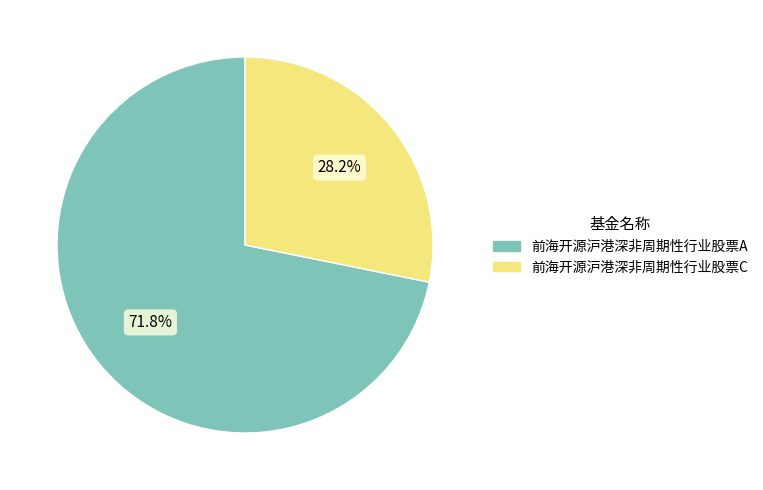

What percentage is the 前海开源沪港深非周期性行业股票A slice, to the nearest percent?

72%